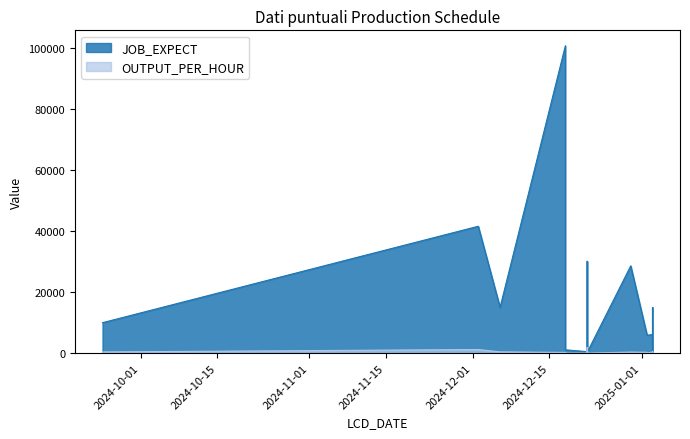

What is the maximum value shown in the chart?

100806